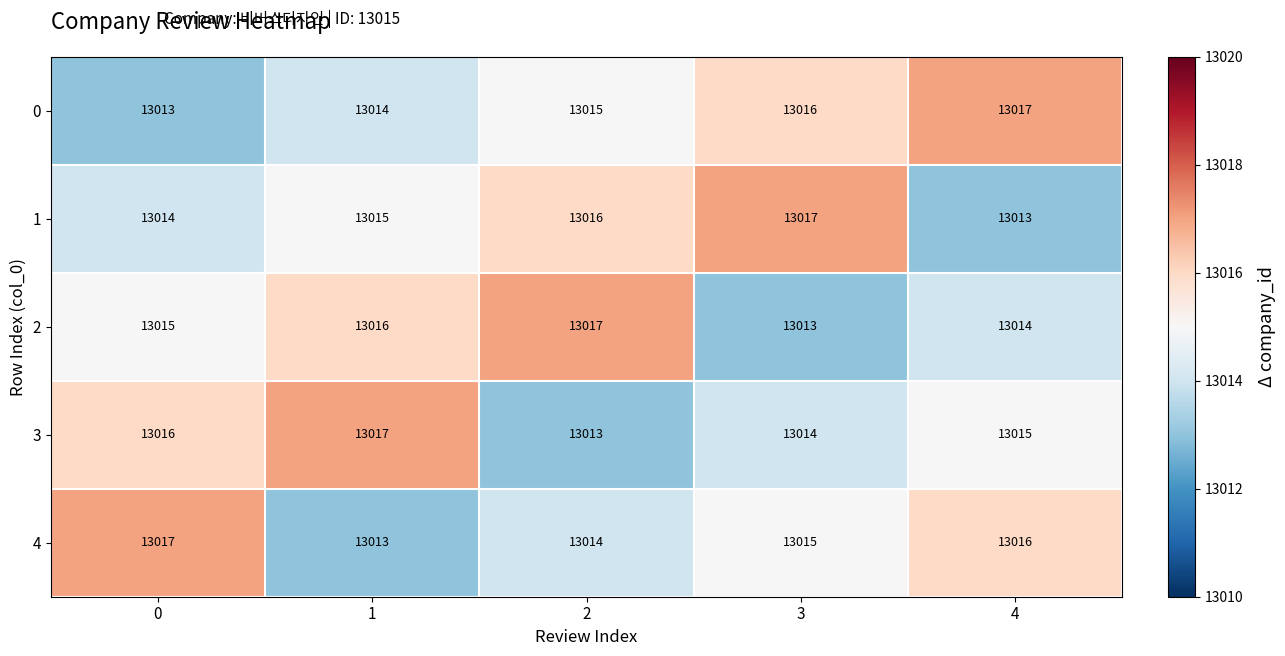

What is the difference between the maximum and minimum values in the 3 series?

4